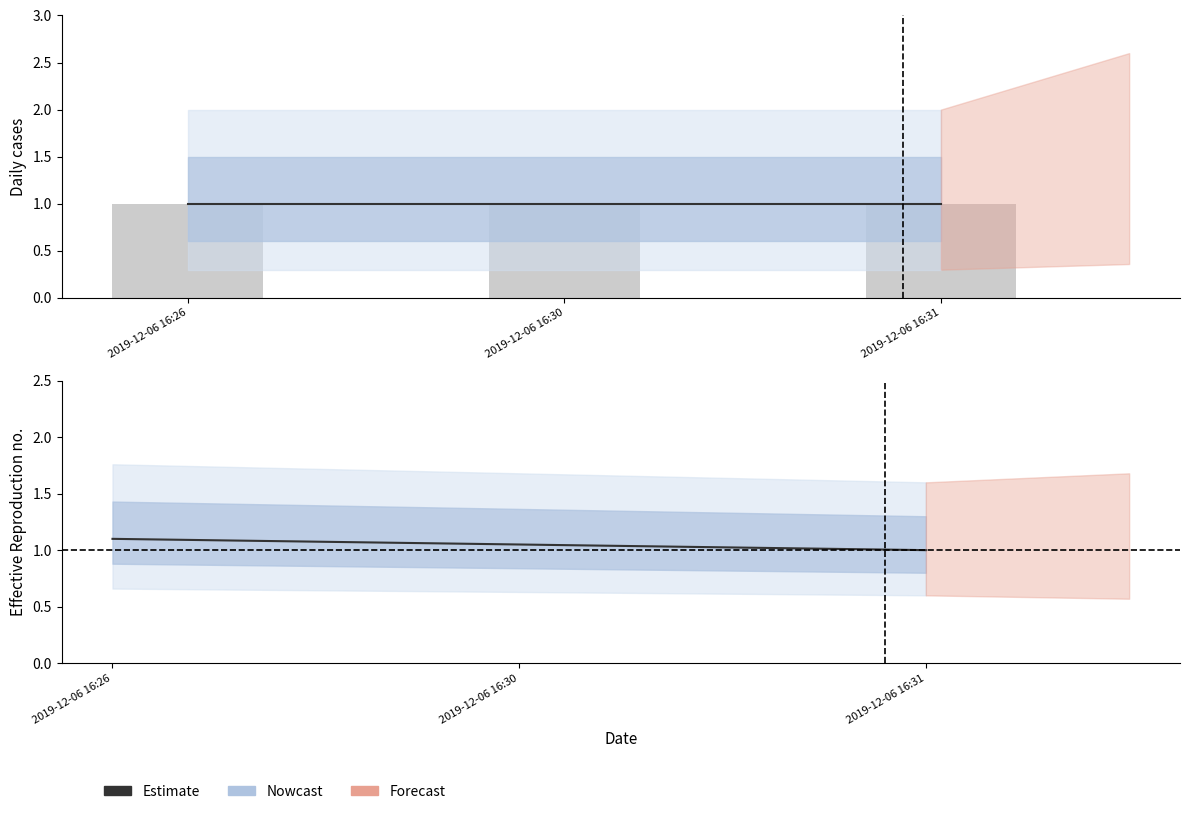

What is the difference between the maximum and minimum values in the Estimate series?

0.1